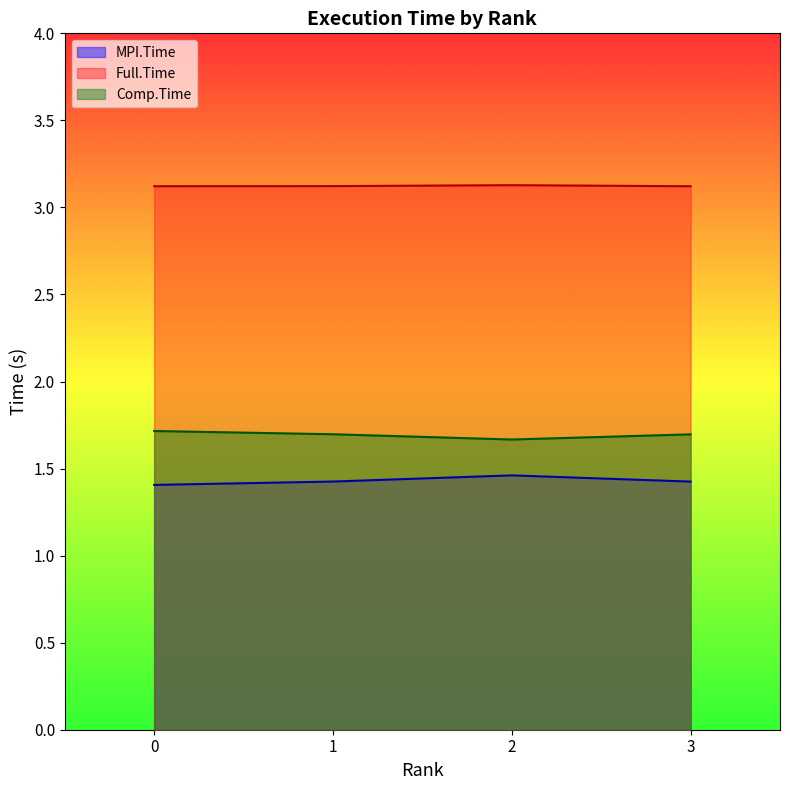

True or false: Full.Time and Comp.Time cross at least once.

False